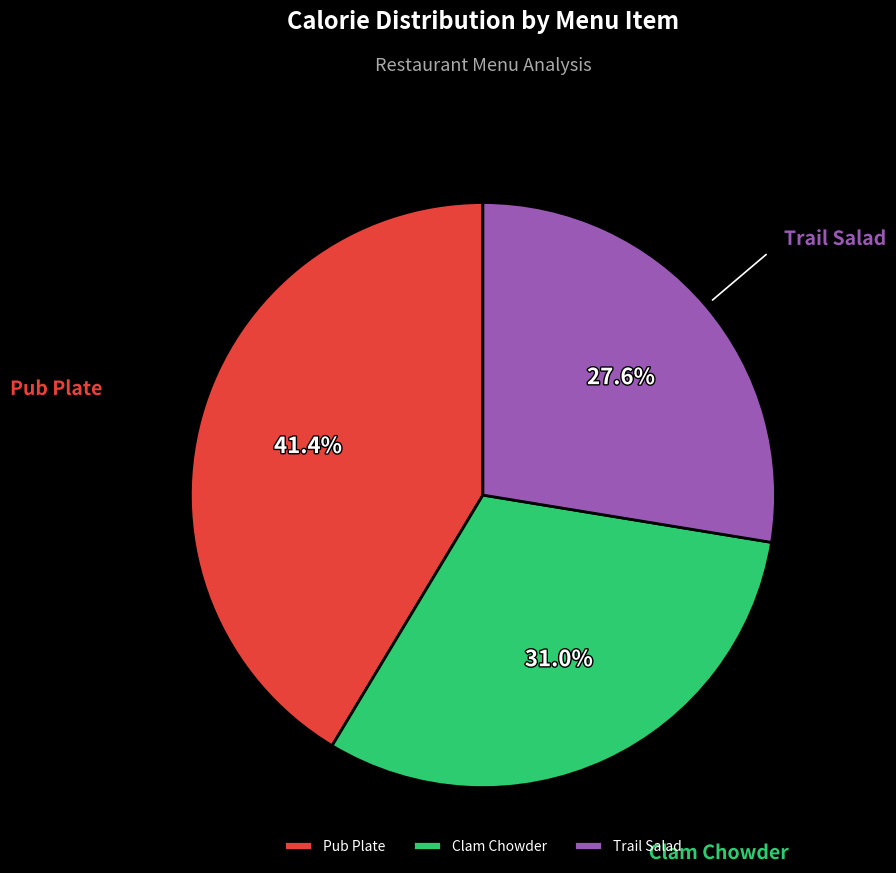

Which has a higher value, Pub Plate or Trail Salad?

Pub Plate